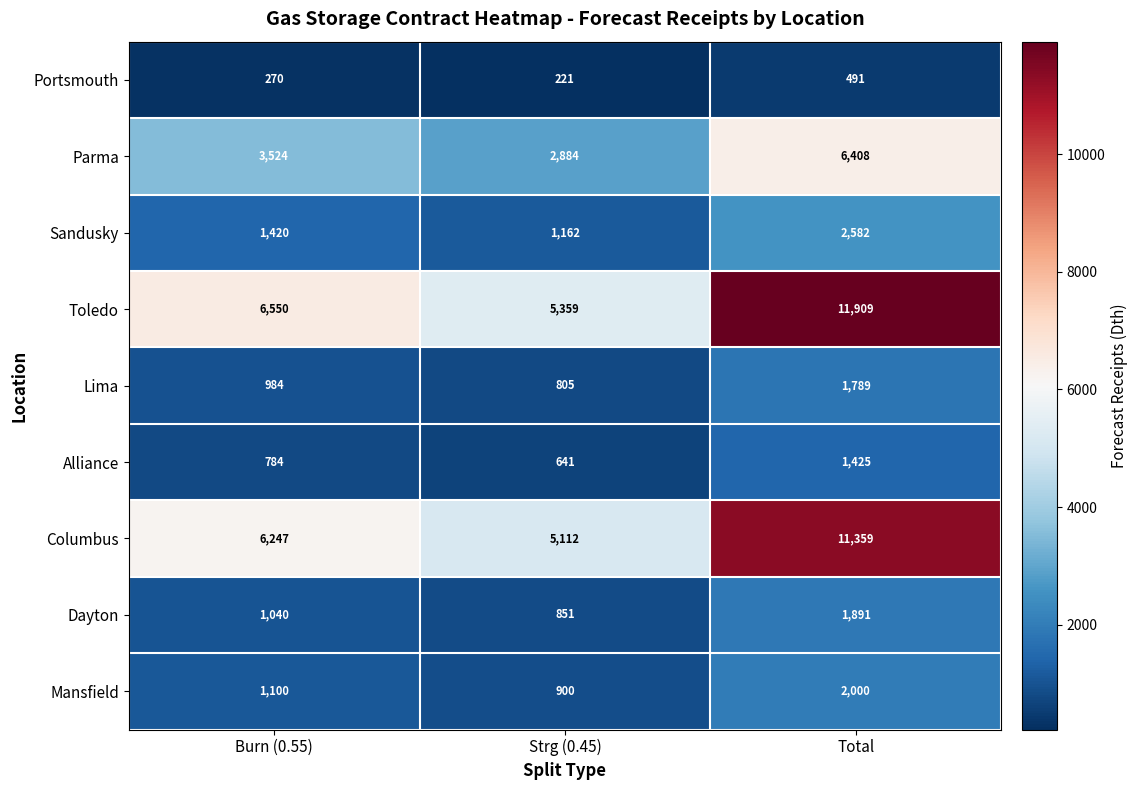

What is the average value of the Toledo series?

7939